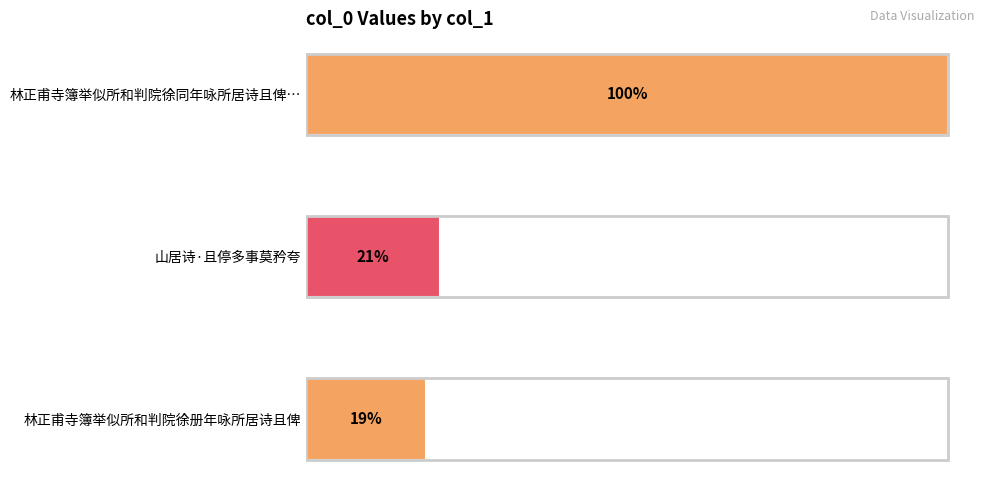

How many data points does each series have?

3